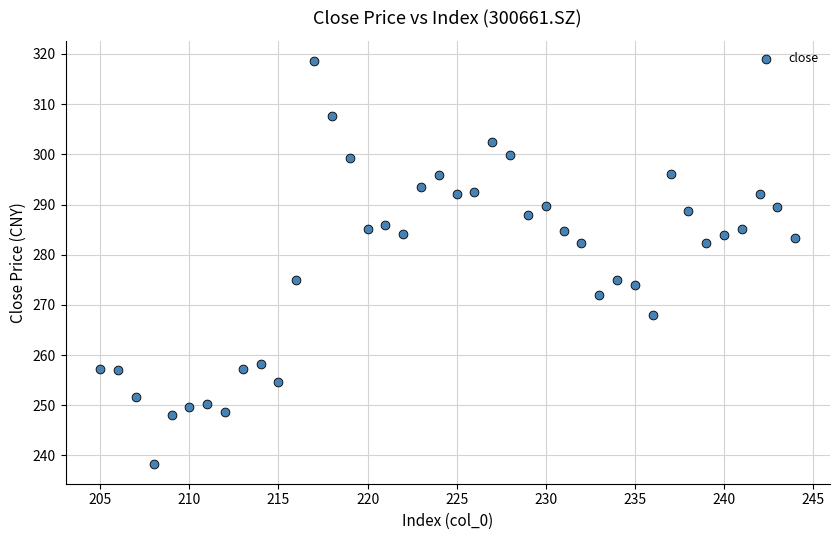

What is the range of X values (max minus min)?

39.0